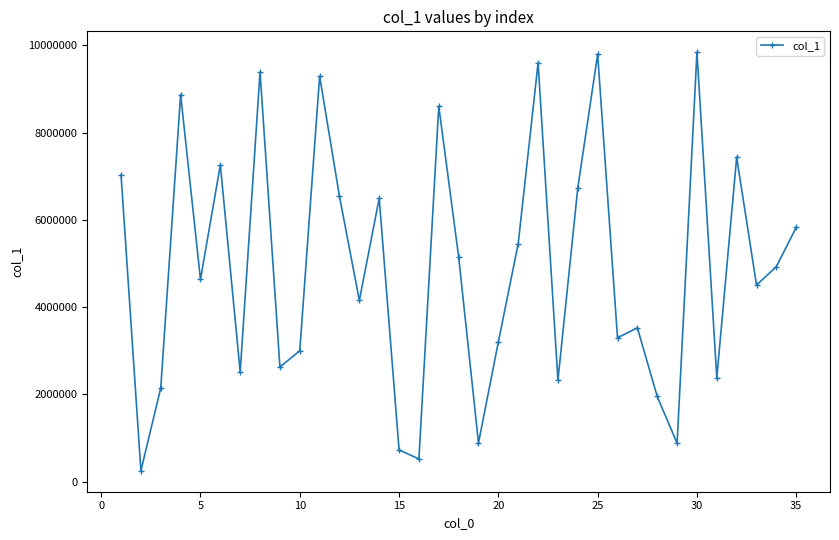

What is the smallest value displayed?

245924